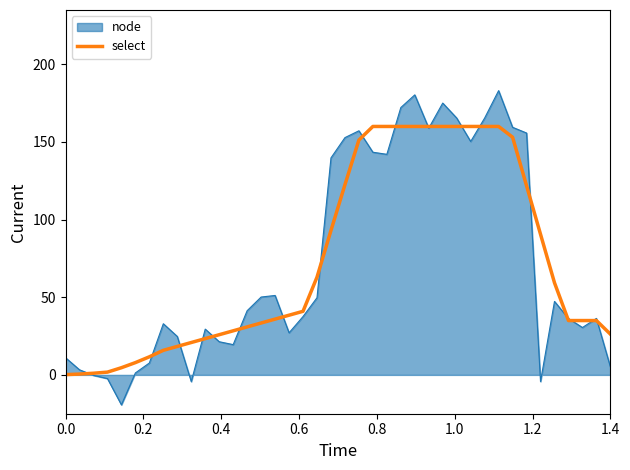

How many categories are shown in the chart?

40